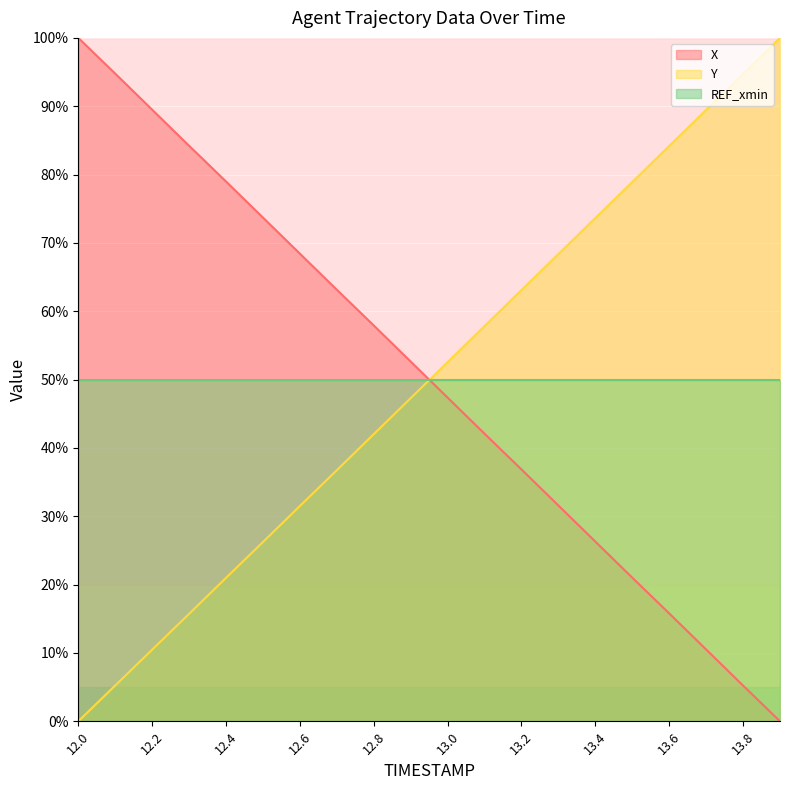

Is it true that X equals 21.0 at 13.5?

True